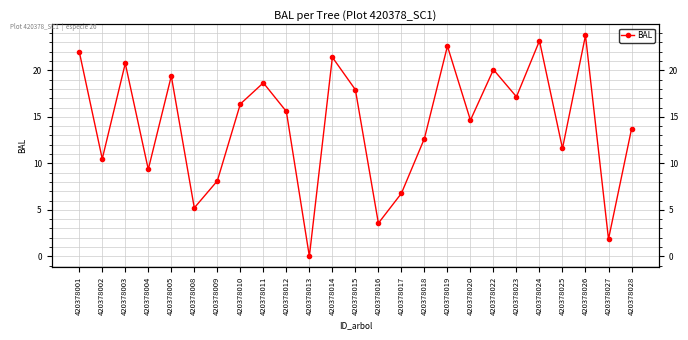

How many series are shown in this chart?

1